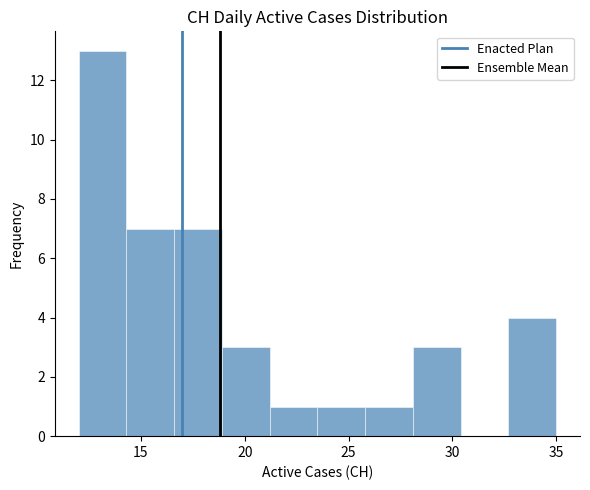

Reading left to right, list every bar in this chart as the range it spans on the x-axis followed by its height. Neither the bar edges nor the heights are printed on the chart, so give them approximately, as read against the axes.

12.0 to 14.3: 13
14.3 to 16.6: 7
16.6 to 18.9: 7
18.9 to 21.2: 3
21.2 to 23.5: 1
23.5 to 25.8: 1
25.8 to 28.1: 1
28.1 to 30.4: 3
30.4 to 32.7: 0
32.7 to 35.0: 4